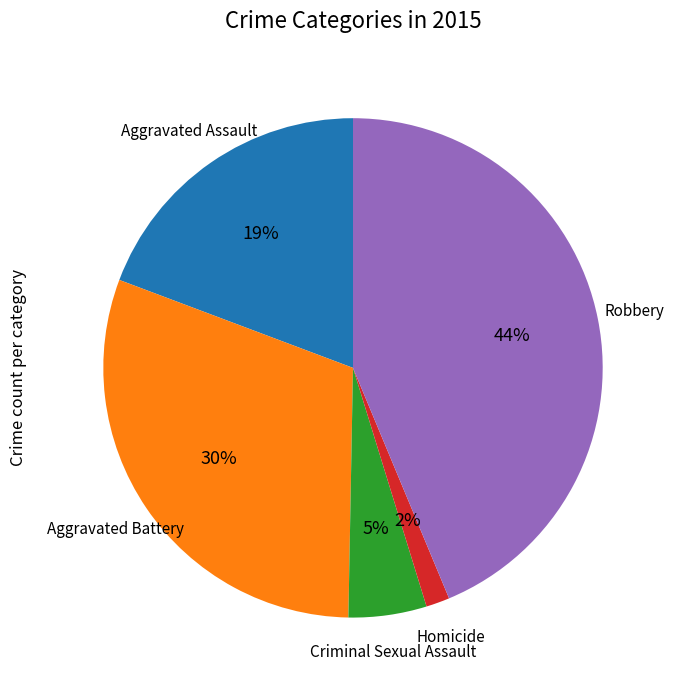

Is there any slice that represents more than half of the pie?

No